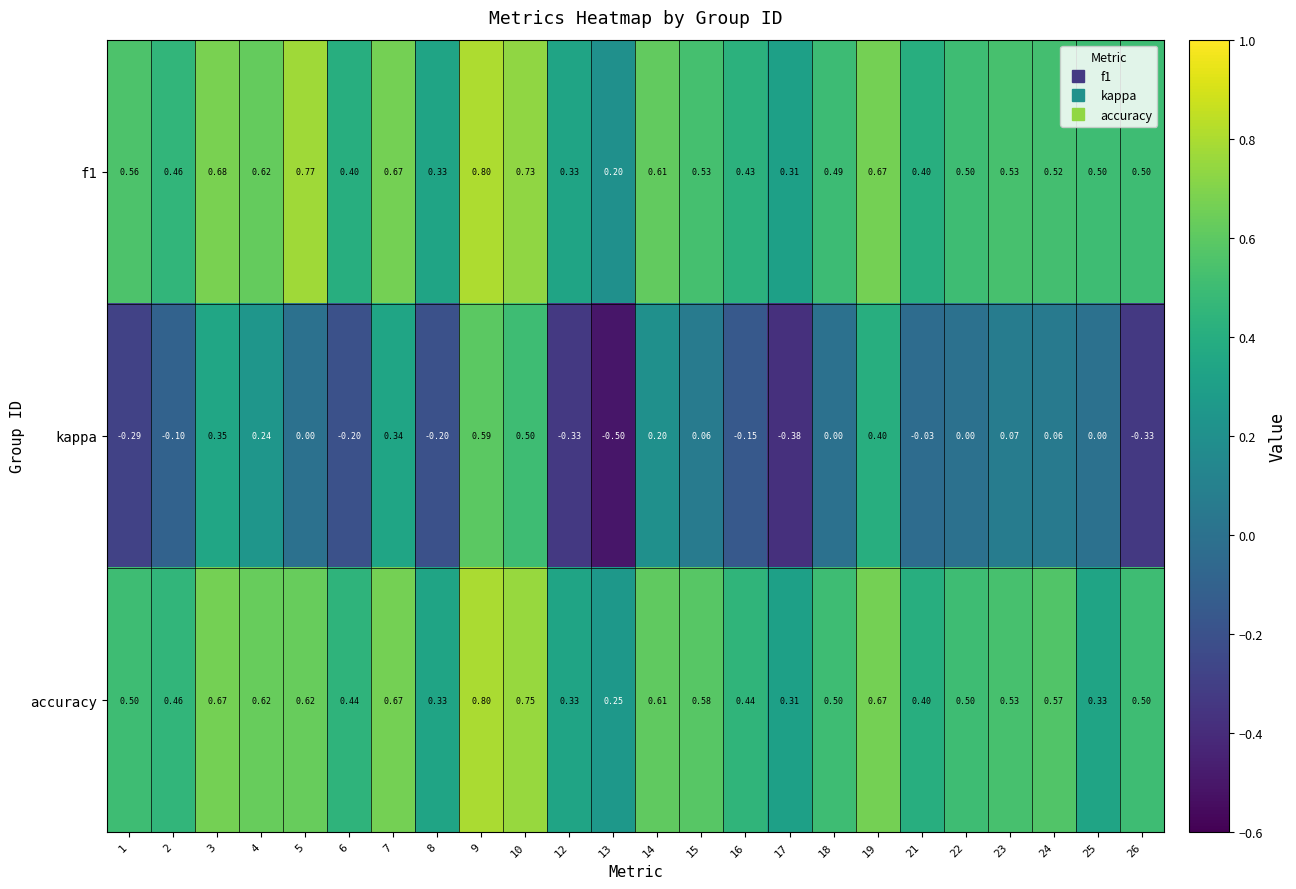

At how many categories does at least one series exceed 0?

24